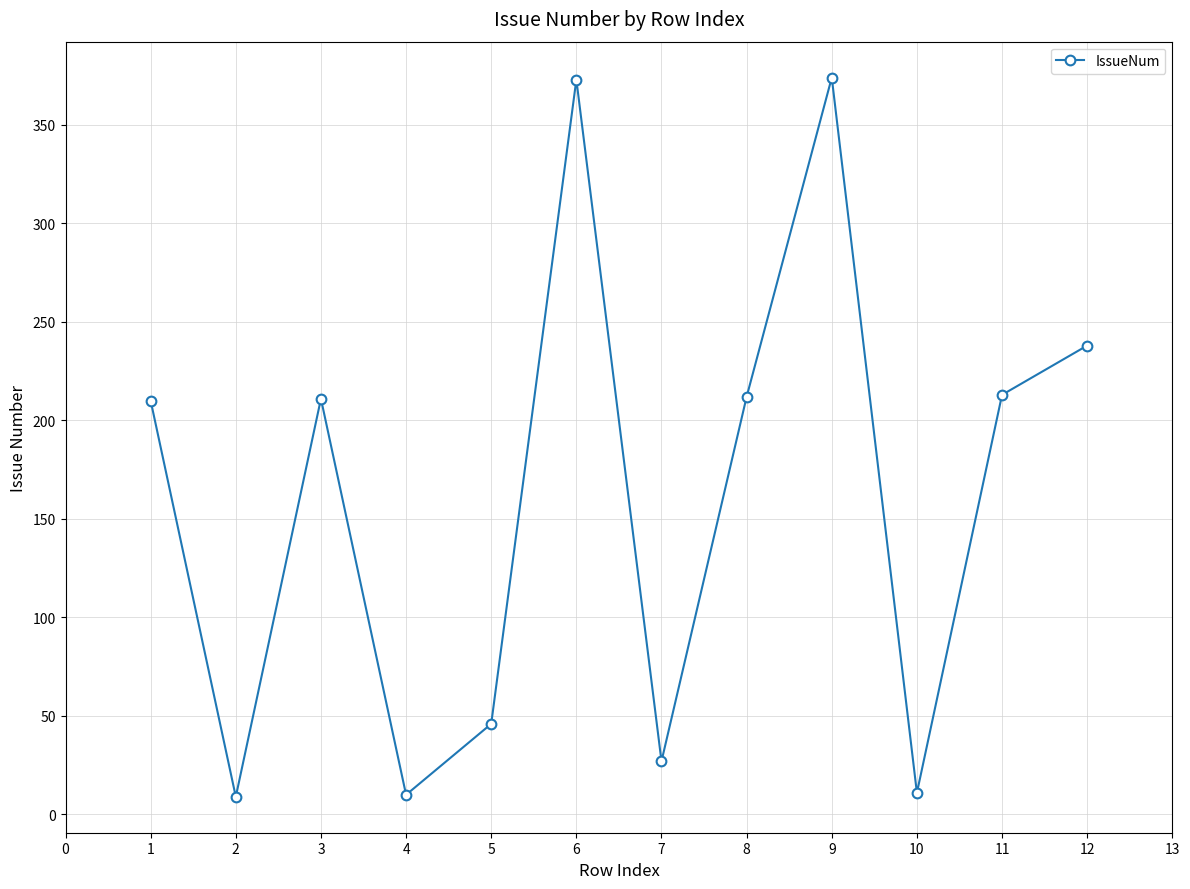

Is it true that the value at 4 is 10?

True